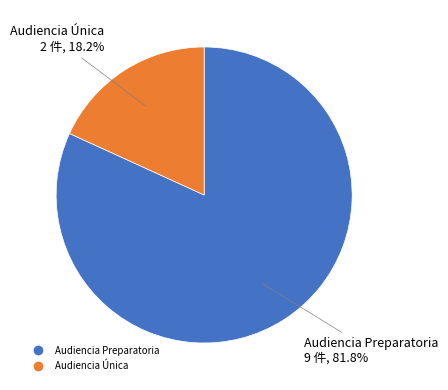

Which slice represents more than half of the pie?

Audiencia Preparatoria